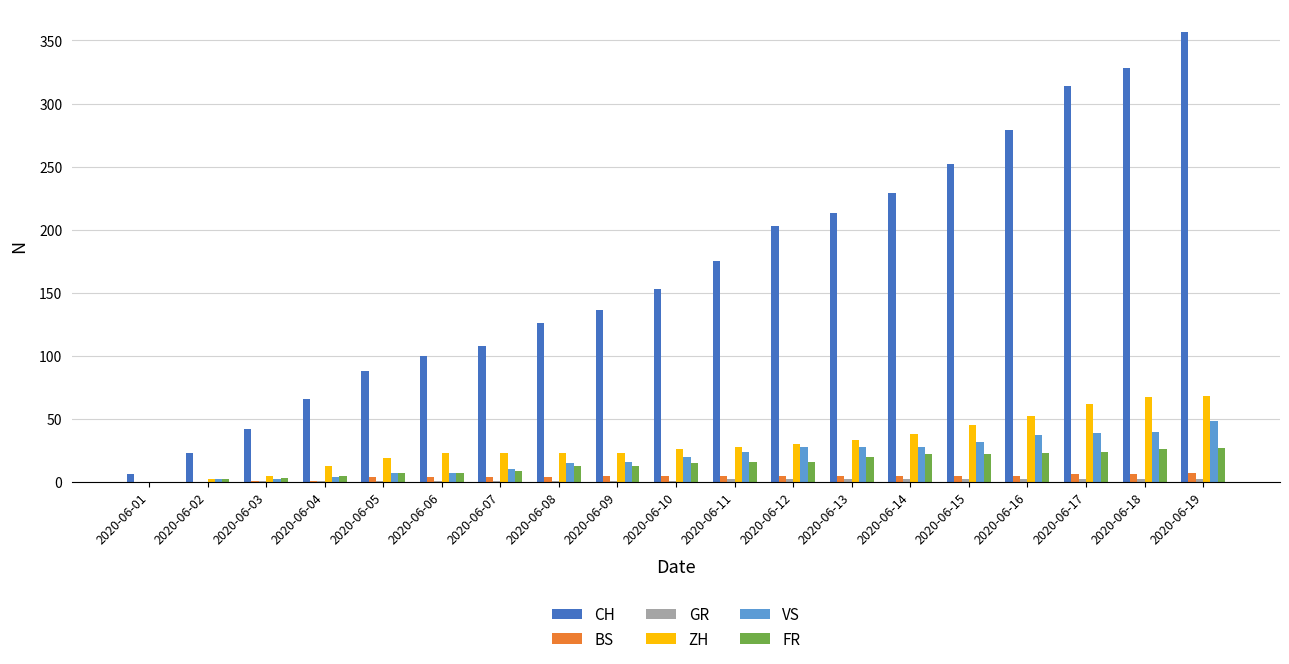

Which series changed the most between 2020-06-02 and 2020-06-14?

CH